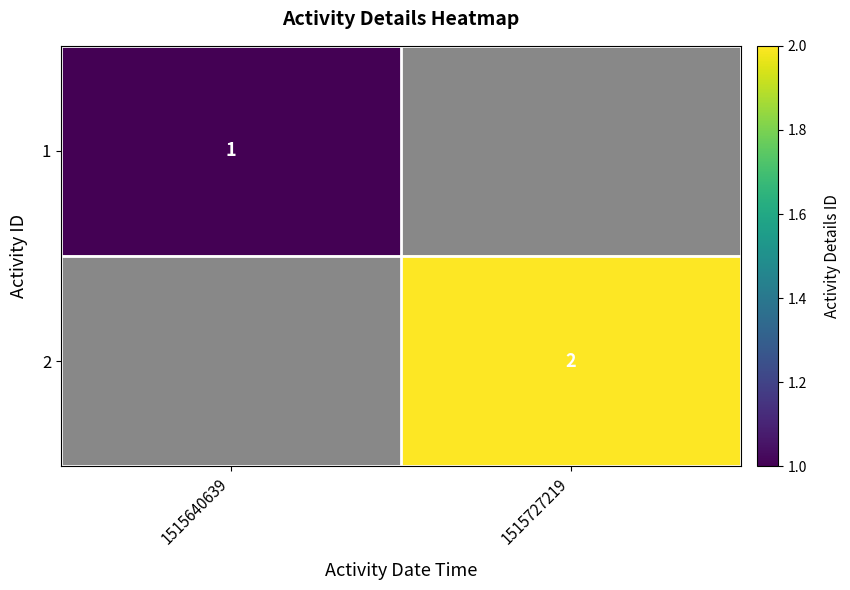

The value of 1 at 1515640639 is 1. True or false?

True